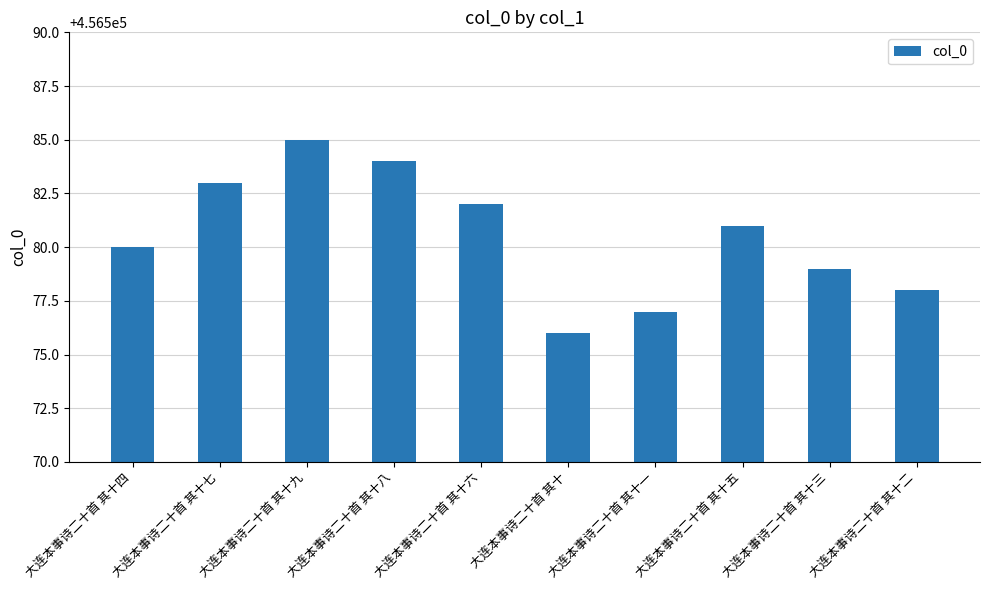

Are the bars horizontal?

No